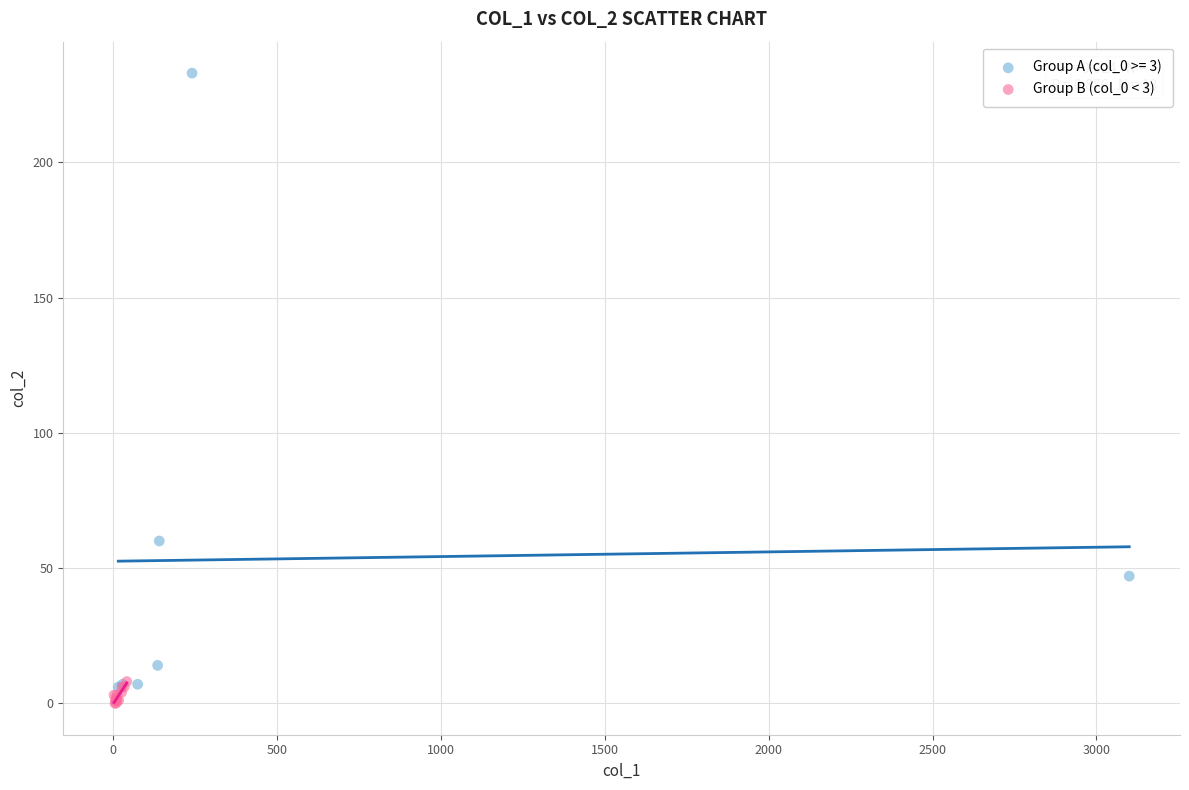

Which series reaches the maximum Y coordinate?

Group A (col_0 >= 3)